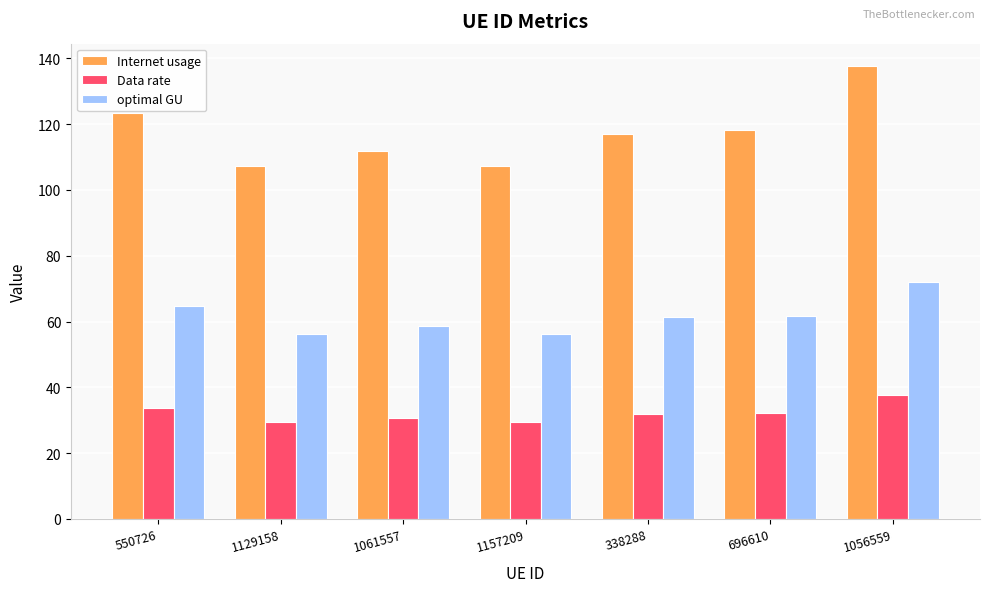

What is the value of the optimal GU bar at the 6th from the left?

61.8